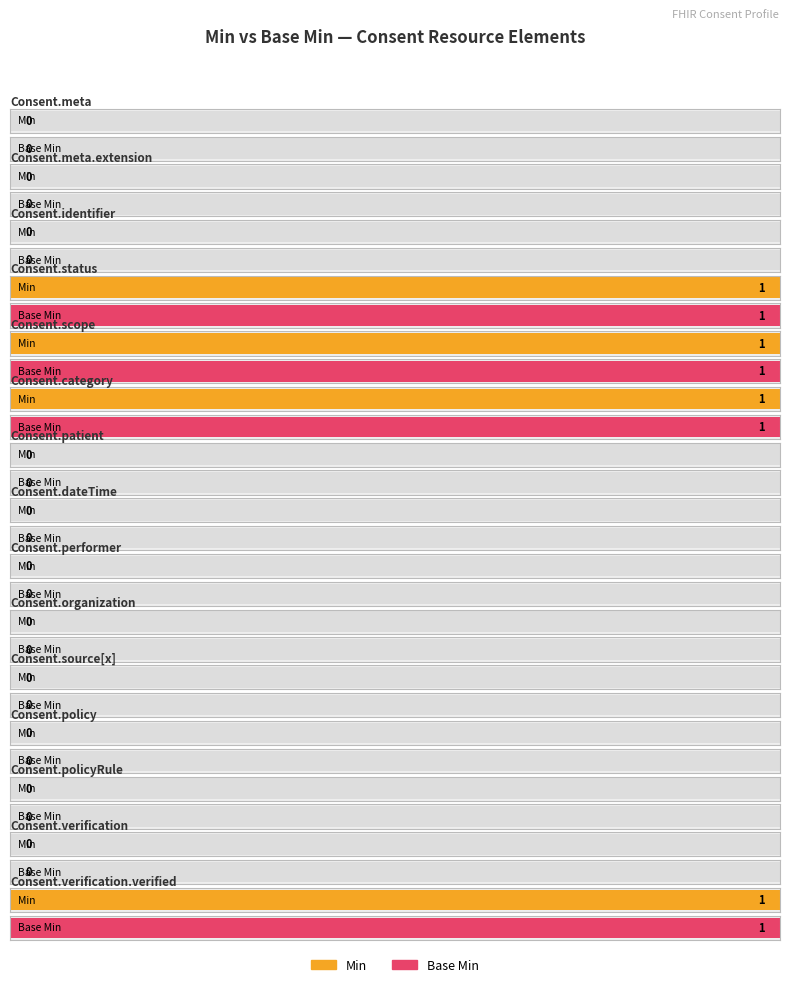

Does the chart contain any negative values?

No